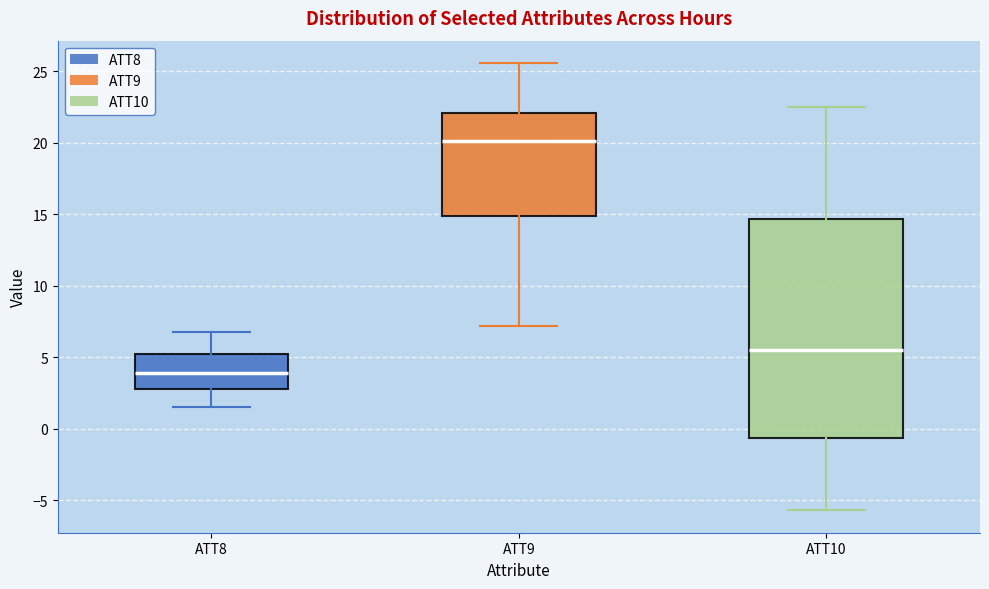

Which box has the lowest median line?

ATT8